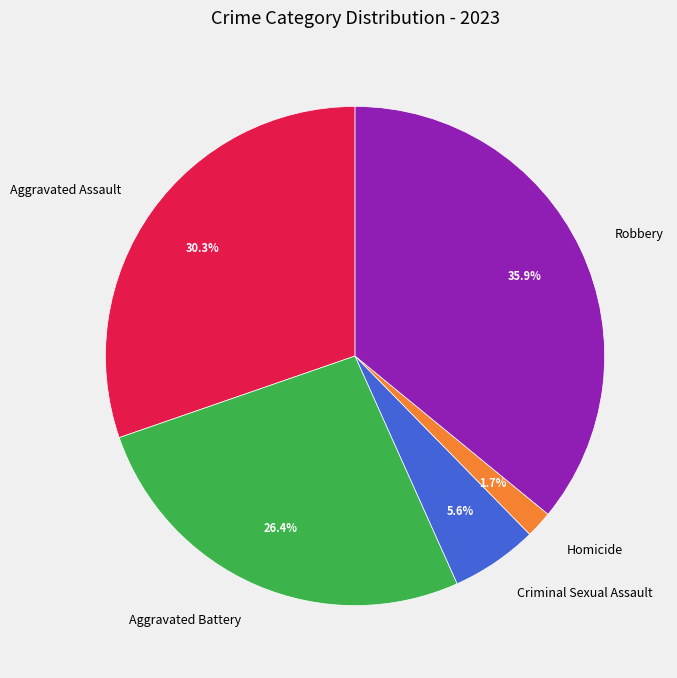

To the nearest percent, what is the combined percentage of Aggravated Assault and Aggravated Battery?

57%